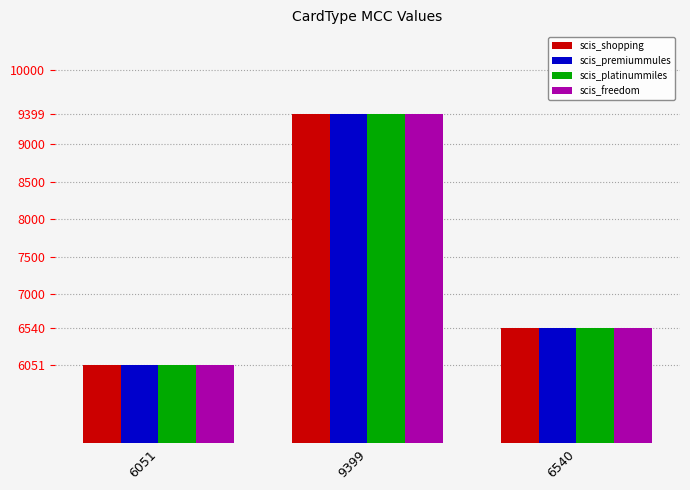

Is it true that scis_freedom equals 10640 at 6540?

False